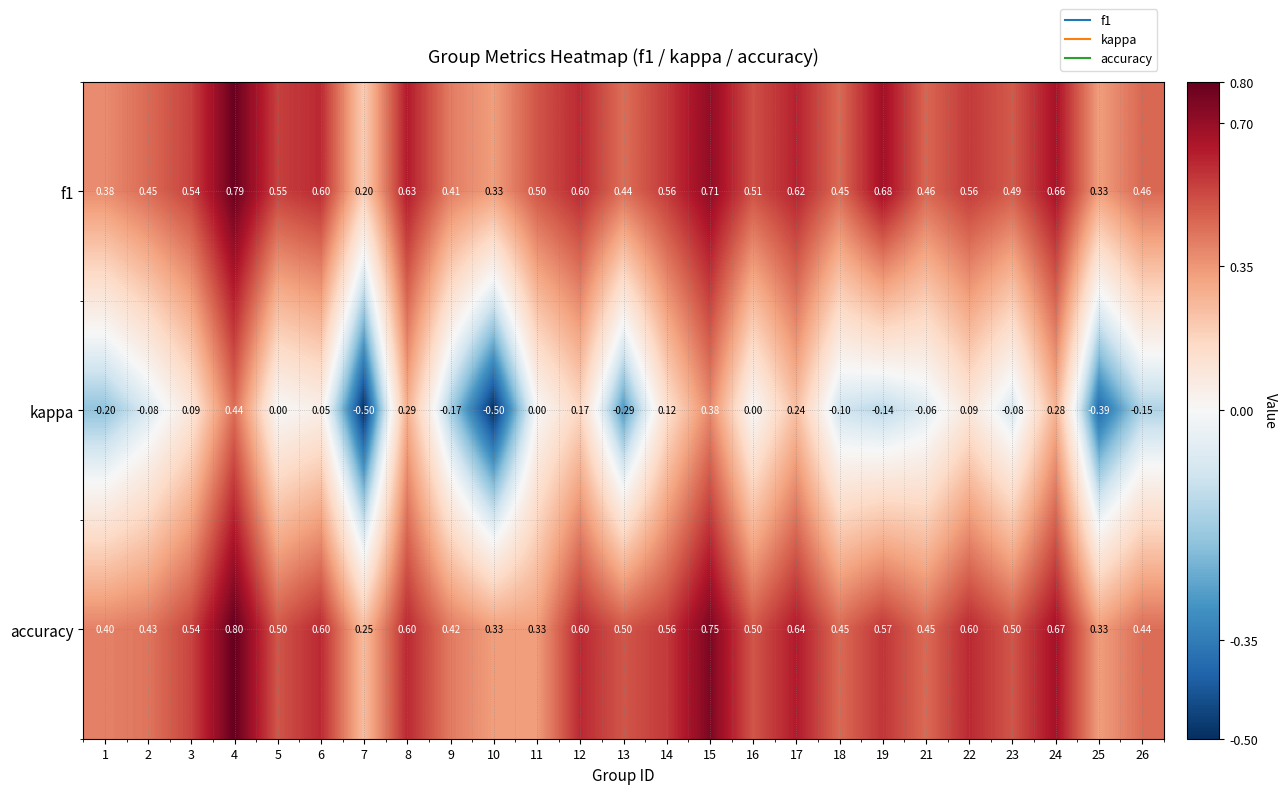

How many values in kappa are below zero?

12